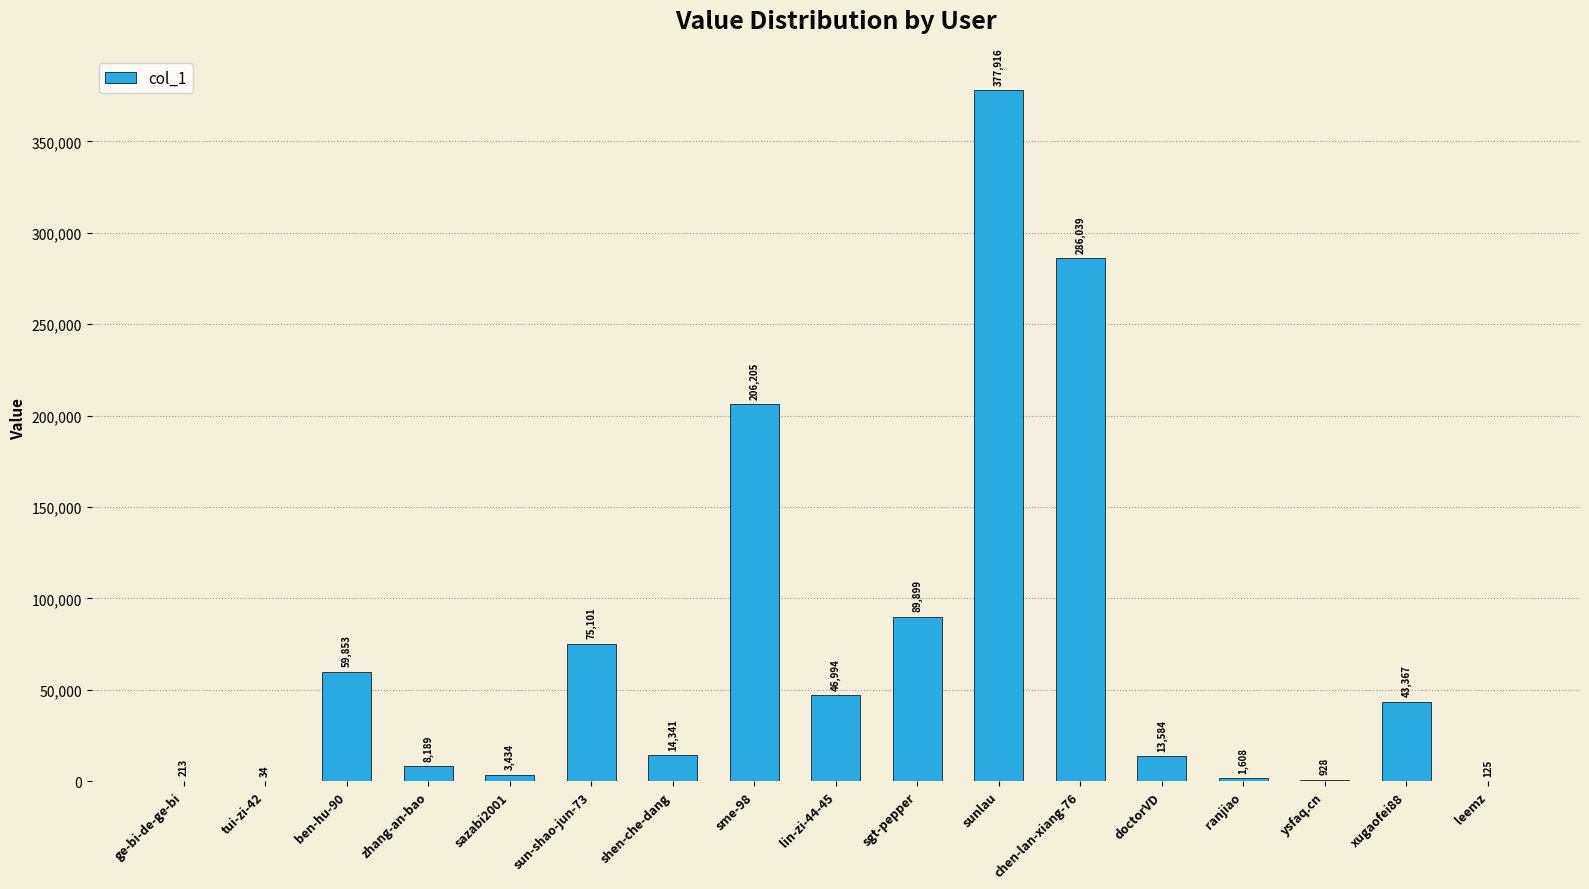

The value at xugaofei88 is 43367. True or false?

True